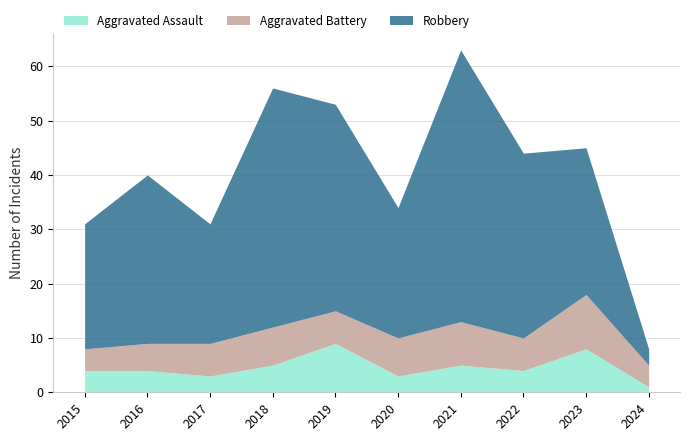

Between 2020 and 2015, which is larger?

2015